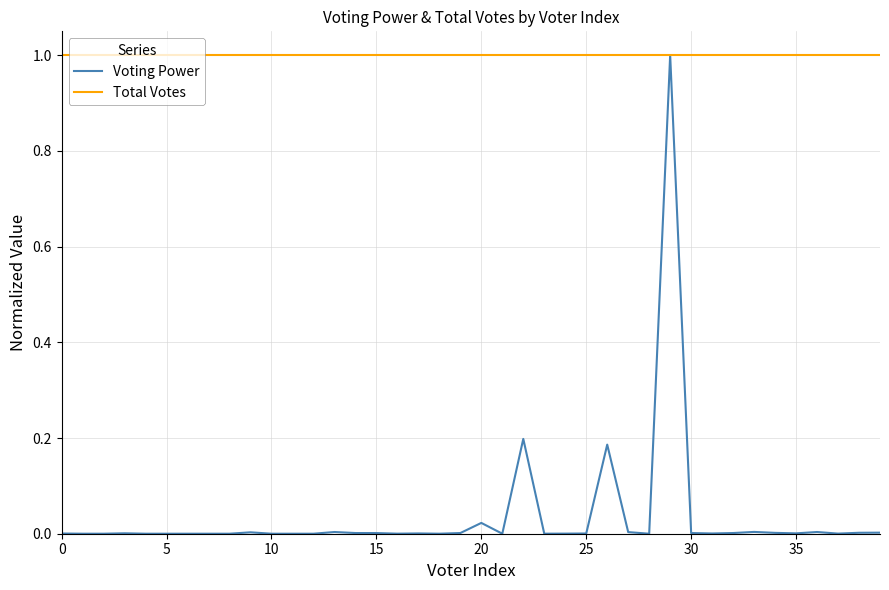

What is the greatest value displayed?

1.0